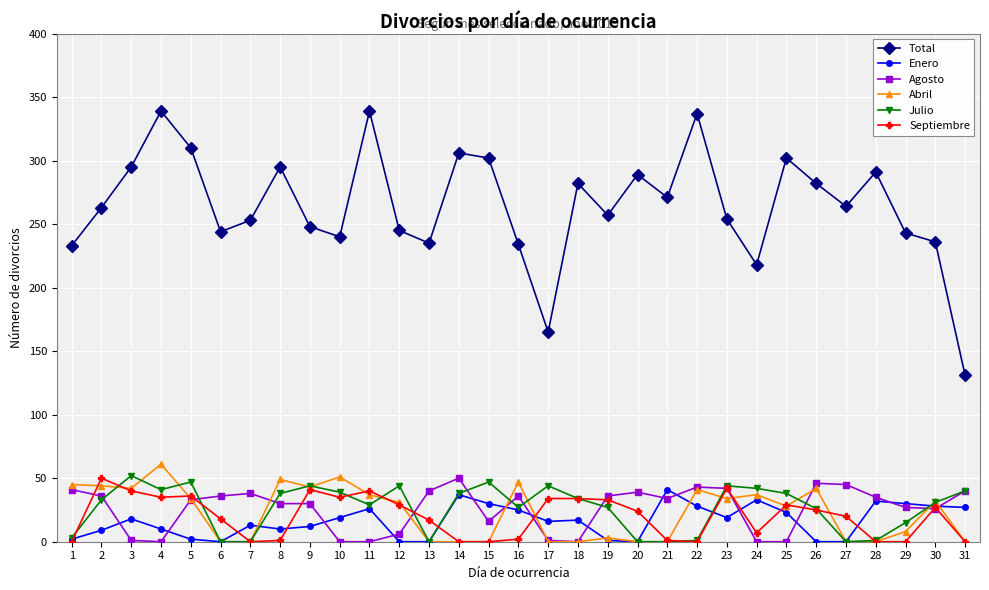

Is this an area chart (filled region under the line)?

No